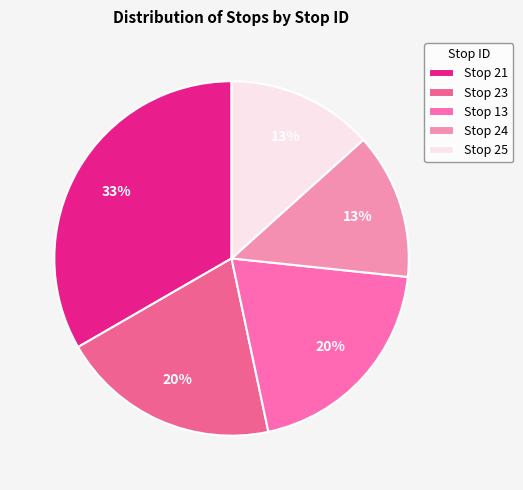

To the nearest percent, what is the difference between the largest and smallest slice percentages?

20%